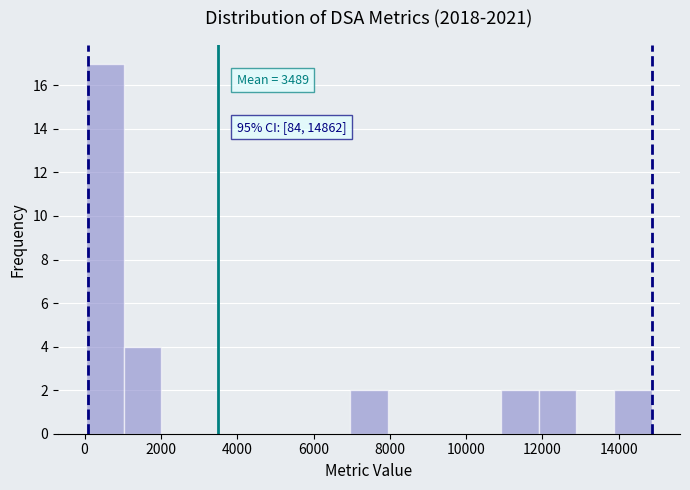

Which range on the x-axis has the tallest bar?

0 to 1000